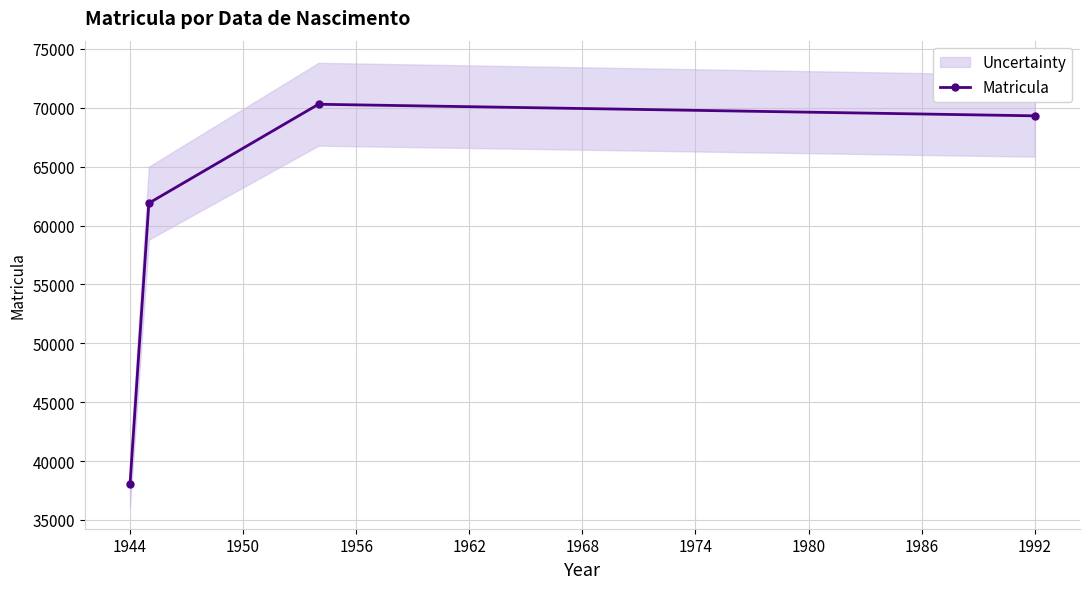

How many interior local peaks does the Matricula series have?

1